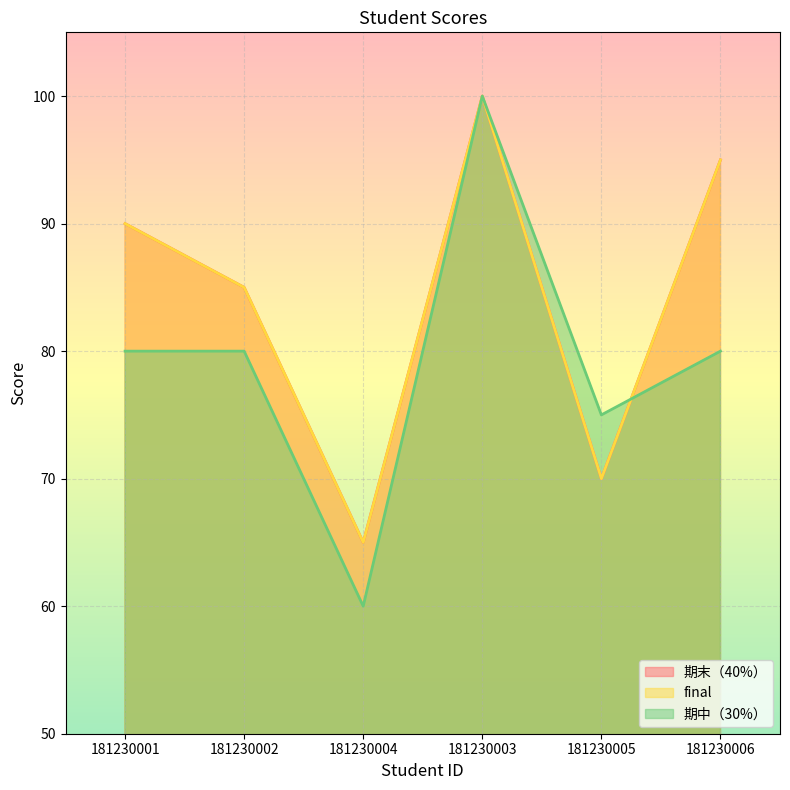

Which series changed the most between 181230001 and 181230006?

期末（40%）